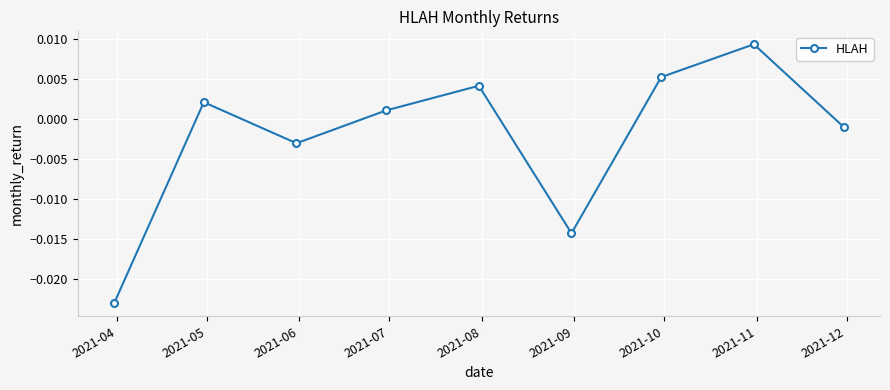

True or false: there are more than 1 points higher than both neighbors.

True